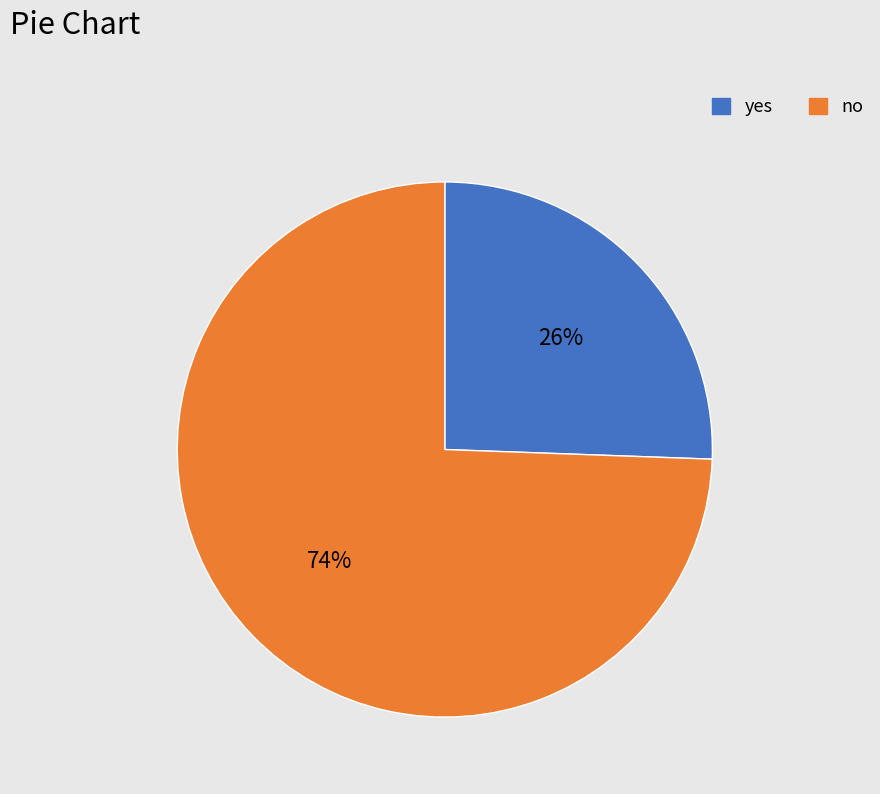

What is the largest slice in the pie chart?

no